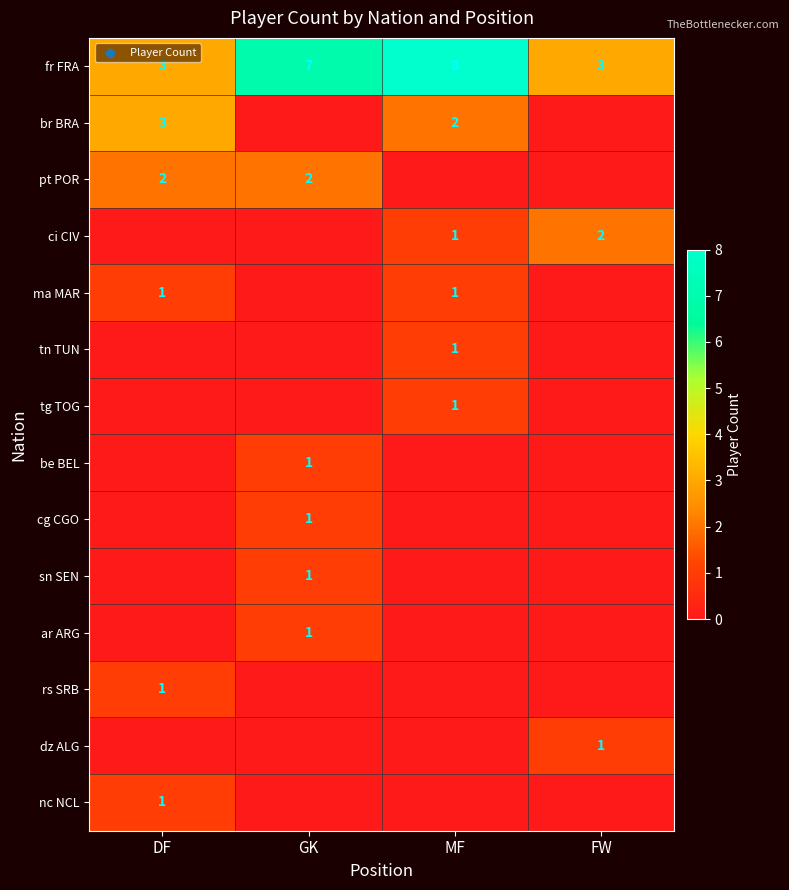

Which has a higher value, GK or FW?

GK